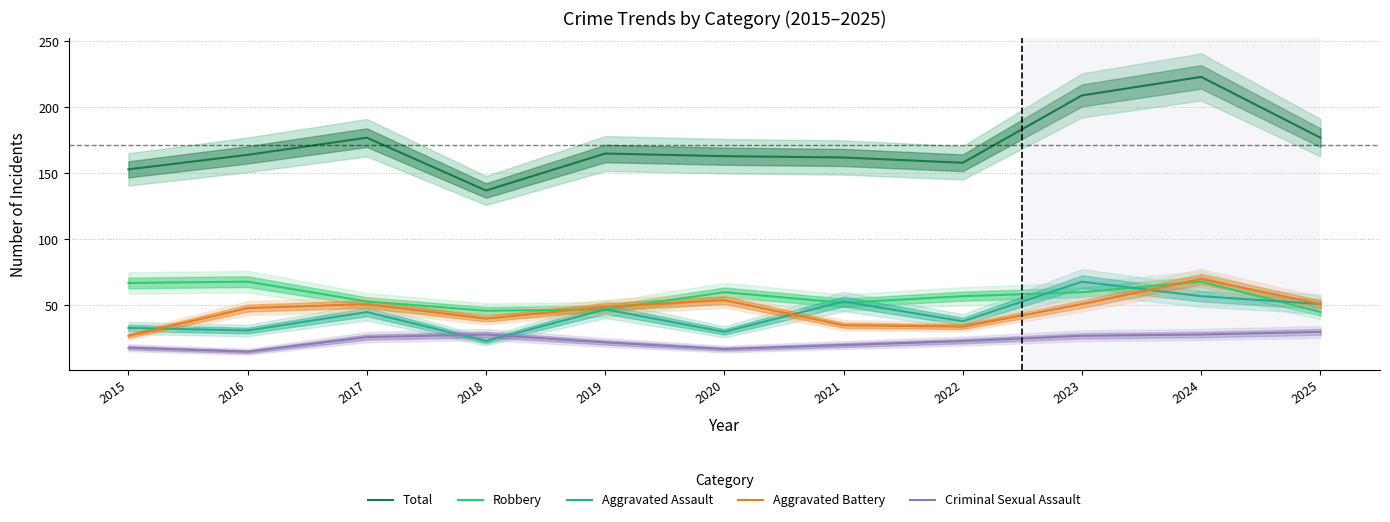

What is the sum of all Total values?

1888